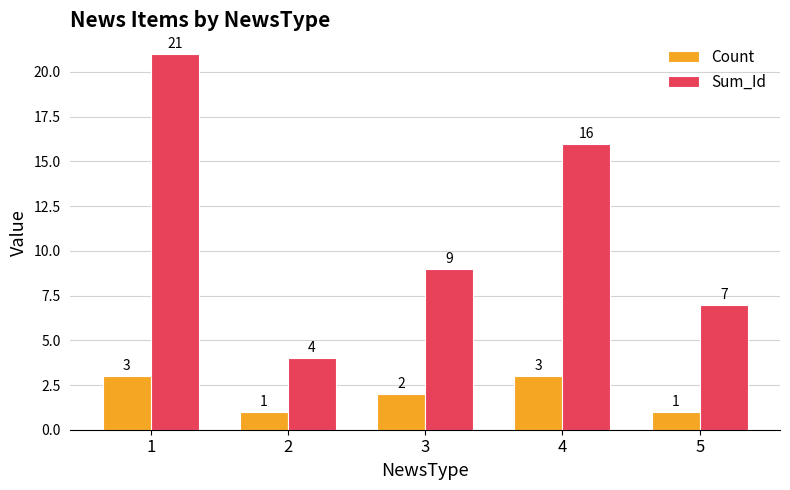

Does the chart contain any negative values?

No